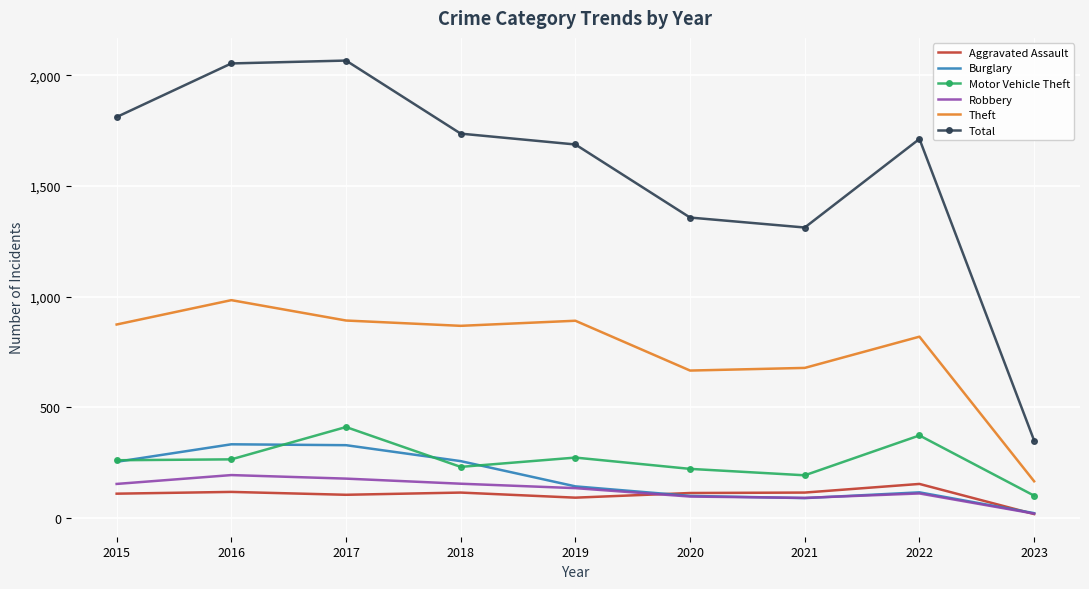

At which category does the chart reach its minimum across all series?

2023